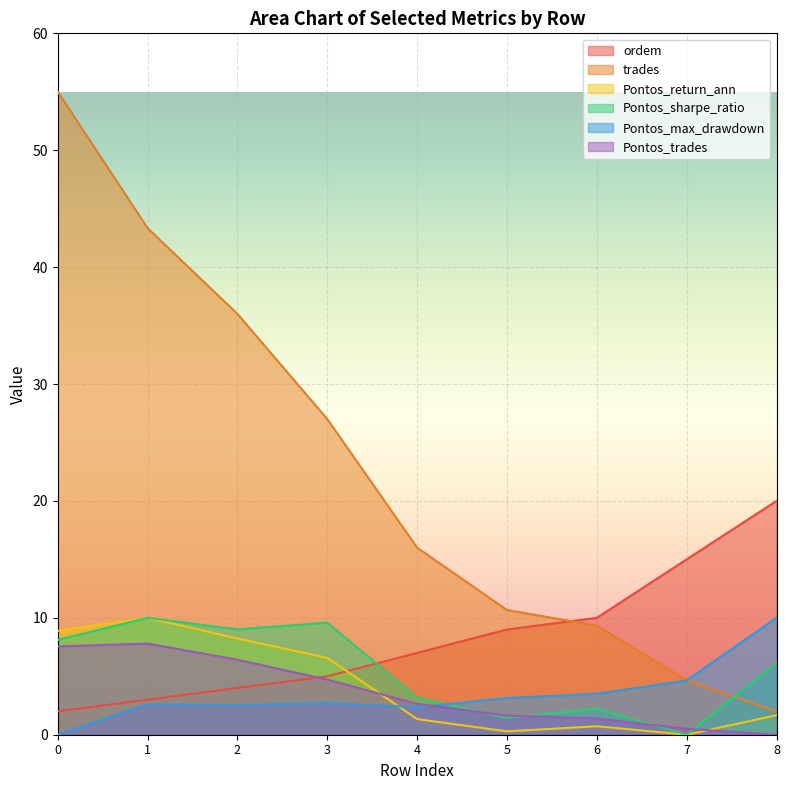

List the series in order of their peak value, lowest first.

Pontos_trades, Pontos_return_ann, Pontos_sharpe_ratio, Pontos_max_drawdown, ordem, trades